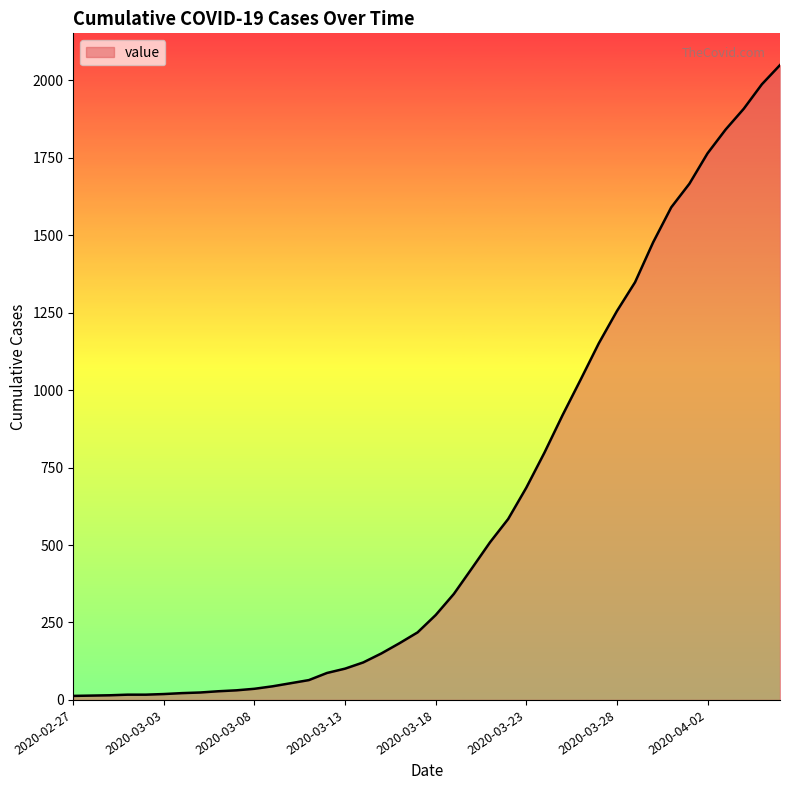

What is the maximum value shown in the chart?

2049